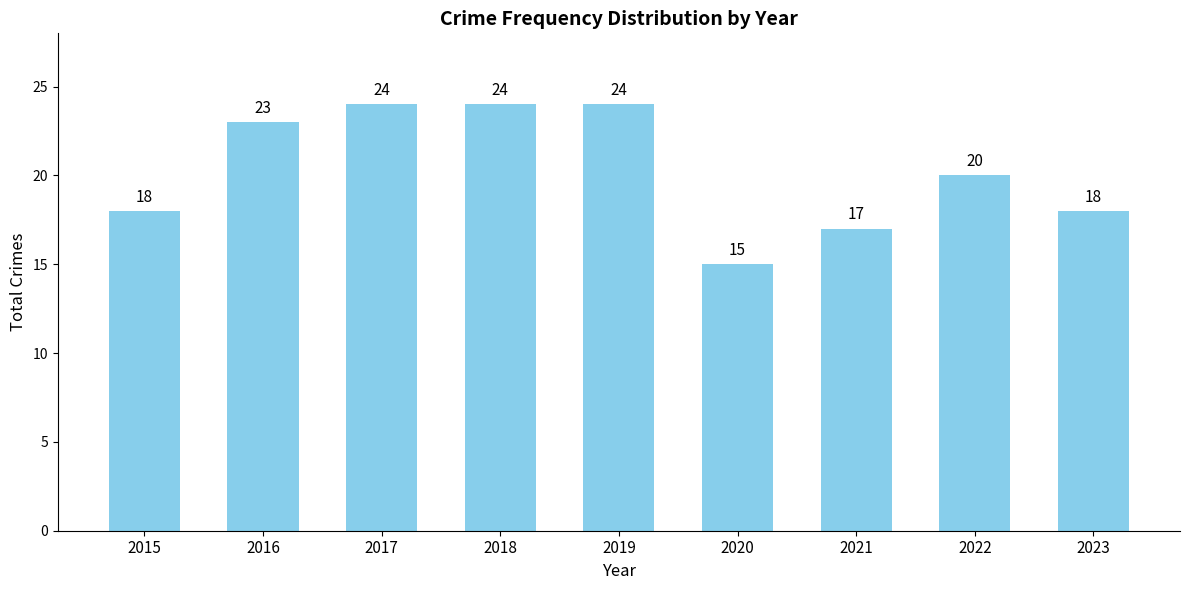

The chart shows a value of 20 at 2022. True or false?

True